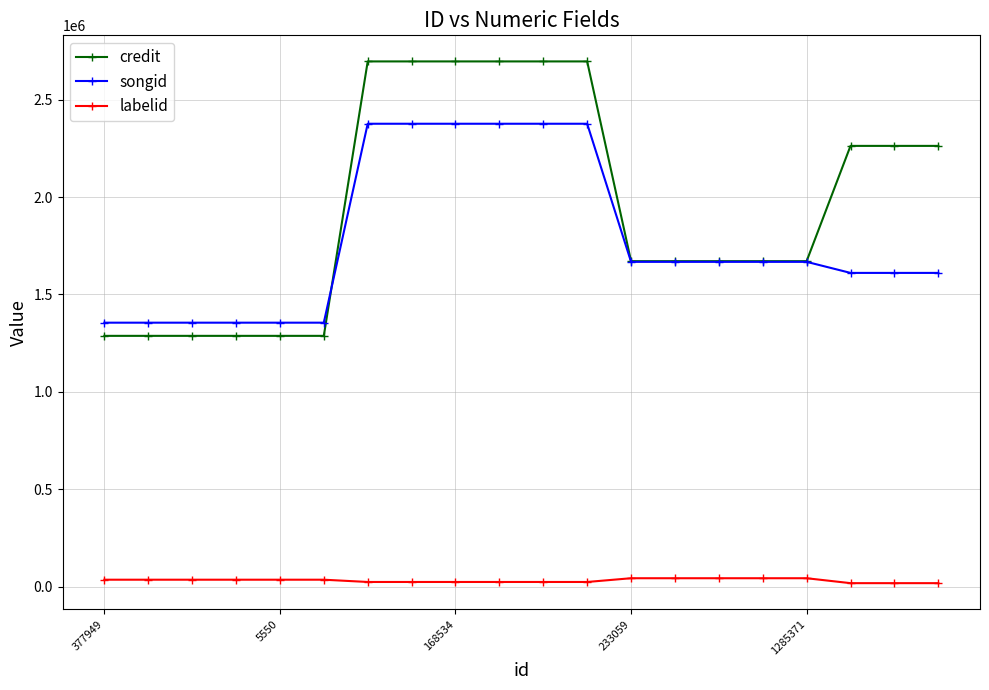

True or false: songid and labelid intersect in this chart.

False